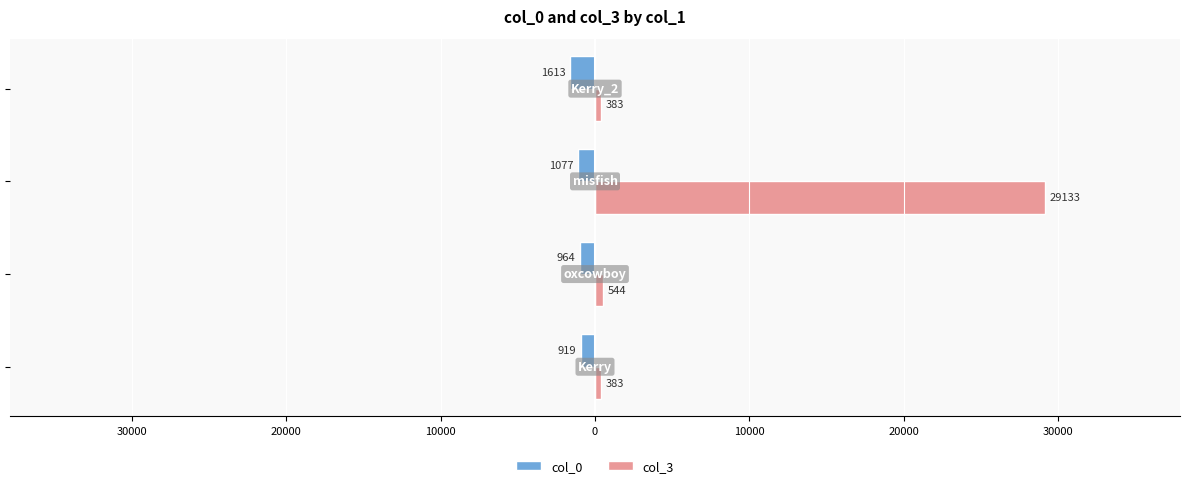

What are all the series names shown in the legend?

col_0, col_3